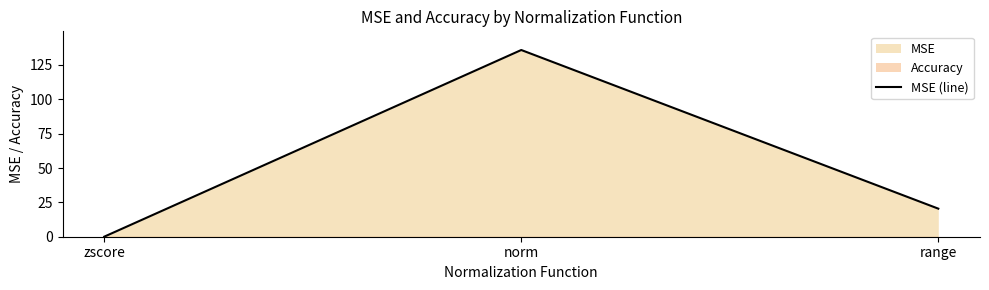

Between norm and zscore, which is larger?

norm